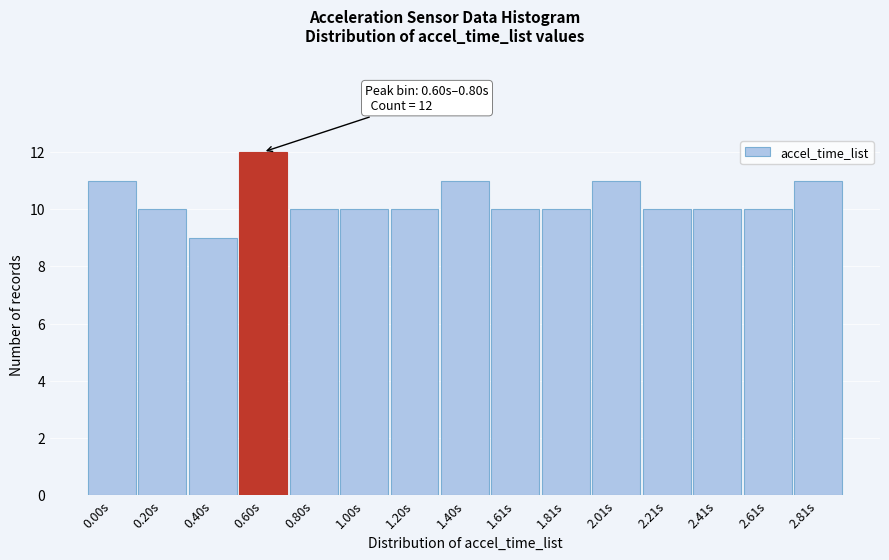

Reading left to right, extract all data points from this chart.

0.00s=11	0.20s=10	0.40s=9	0.60s=12	0.80s=10	1.00s=10	1.20s=10	1.40s=11	1.61s=10	1.81s=10	2.01s=11	2.21s=10	2.41s=10	2.61s=10	2.81s=11